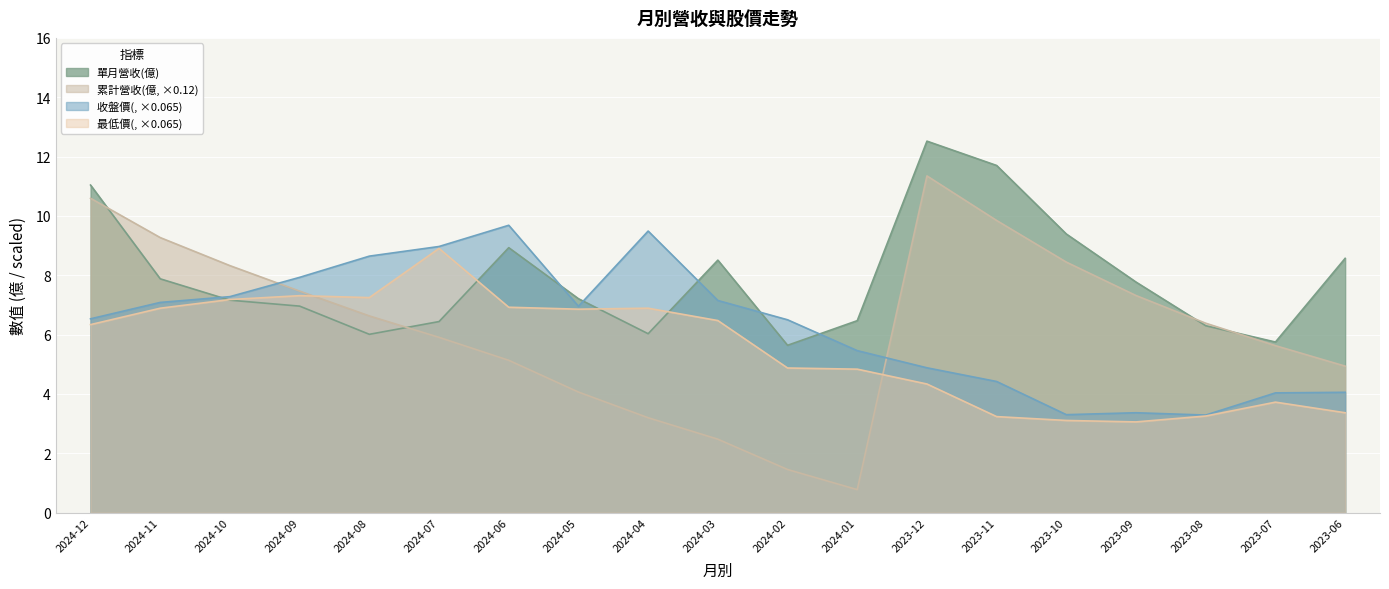

How many lines are shown in the chart?

4